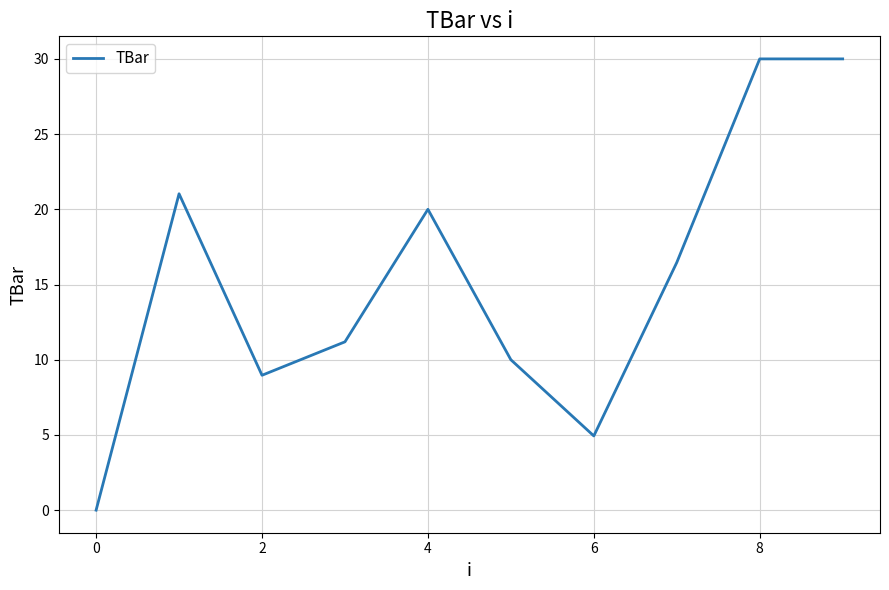

Reading right to left, transcribe all the data shown in this chart.

30.0	30.0	16.5	4.9	10.0	20.0	11.2	9.0	21.0	0.0